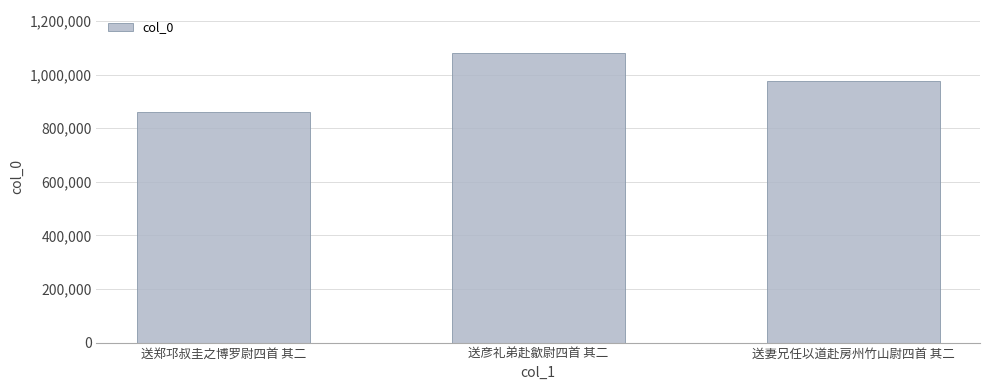

Reading left to right, transcribe all the data shown in this chart.

送郑邛叔圭之博罗尉四首 其二=860010	送彦礼弟赴歙尉四首 其二=1078882	送妻兄任以道赴房州竹山尉四首 其二=975858